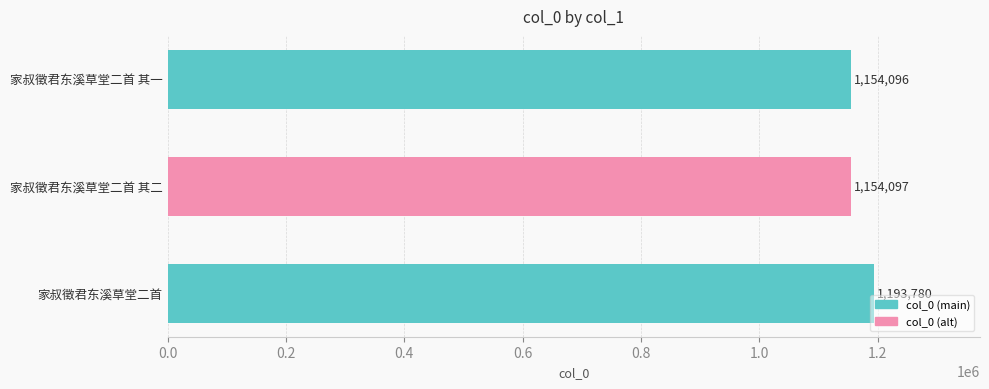

Rank the categories by value from lowest to highest.

家叔徵君东溪草堂二首 其一, 家叔徵君东溪草堂二首 其二, 家叔徵君东溪草堂二首